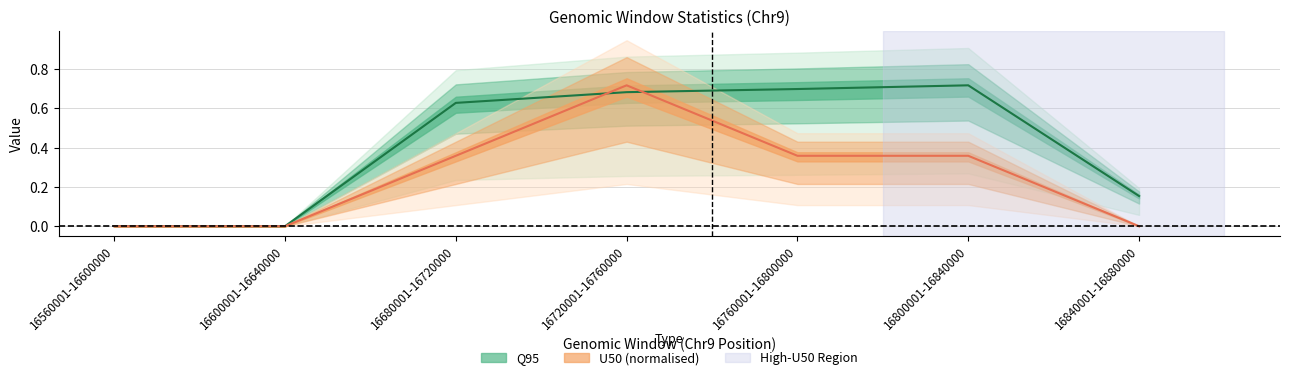

True or false: Q95 has a value of 0.4 at 16760001-16800000.

False